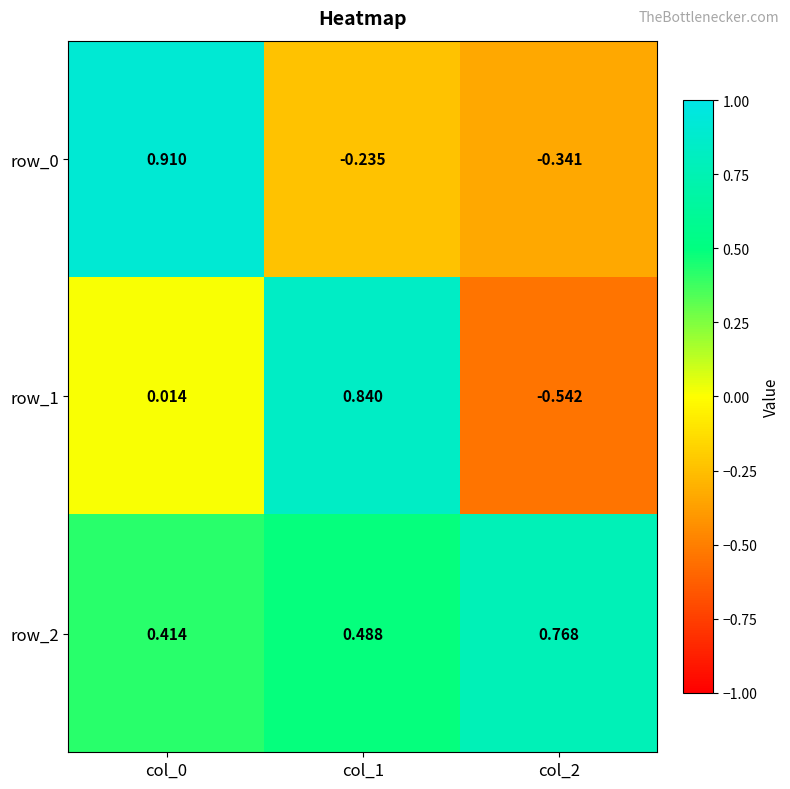

The row_0 series shows -0.4 at col_1. True or false?

False